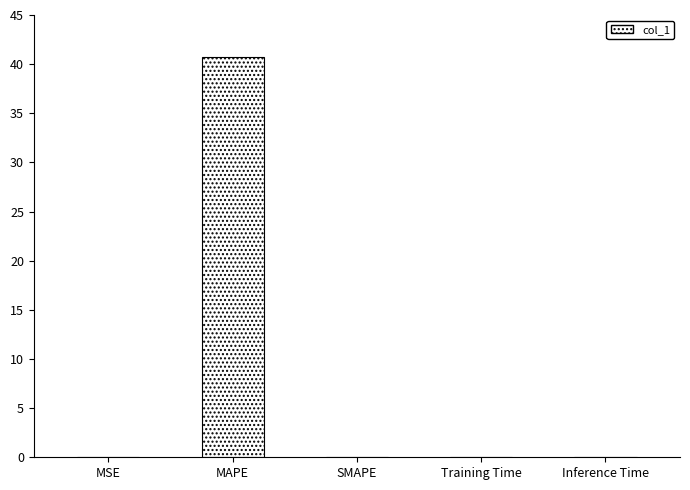

What is the sum of all values?

40.7